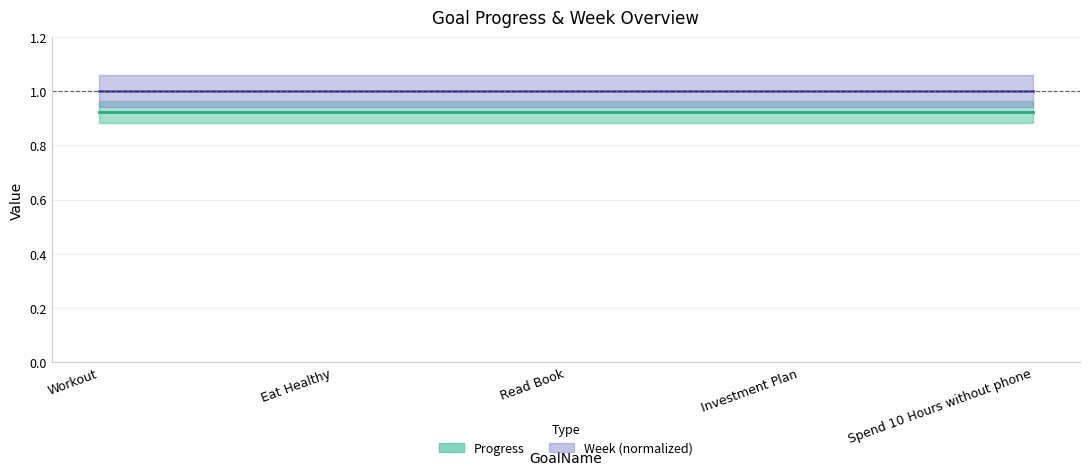

True or false: Progress has more than 1 interior local peaks.

False